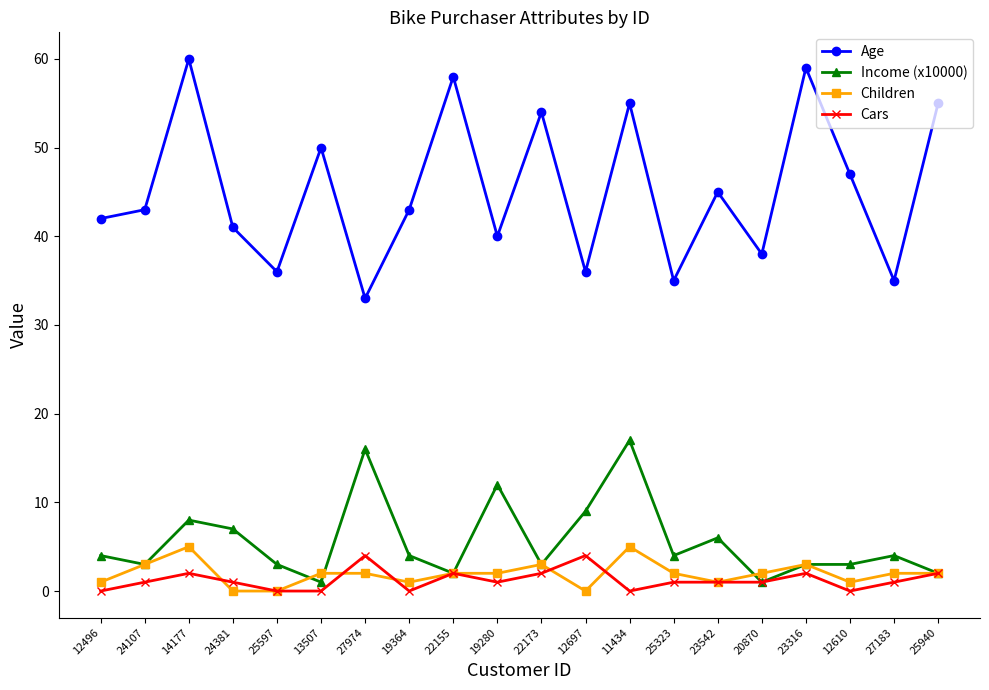

Read the Income (x10000) value at 11434, to the nearest 10.

20